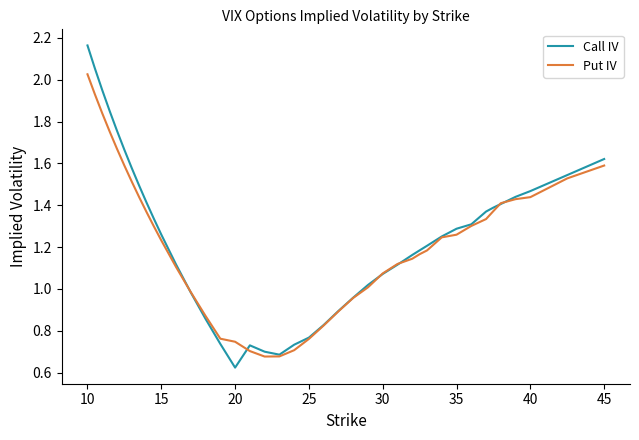

After their last crossing, which series has the higher values: Call IV or Put IV?

Call IV